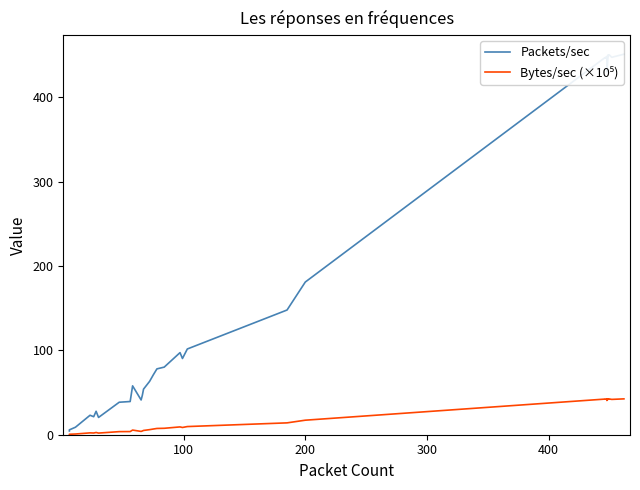

What are all the series names shown in the legend?

Packets/sec, Bytes/sec (×10⁵)